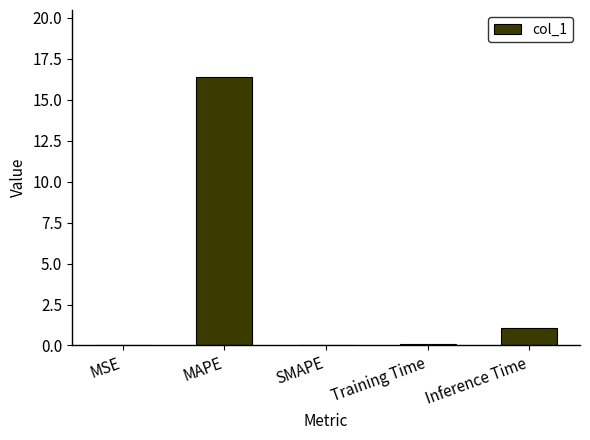

The chart shows a value of 0.0 at SMAPE. True or false?

True